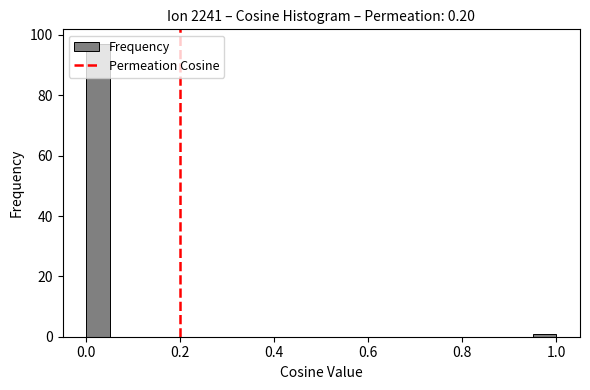

Read against the x-axis, roughly where is the centre of the tallest bar?

0.02